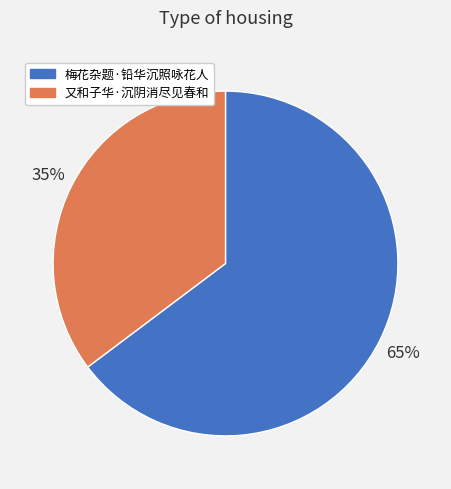

Do 梅花杂题·铅华沉照咏花人 and 又和子华·沉阴消尽见春和 together represent more than half of the pie?

Yes